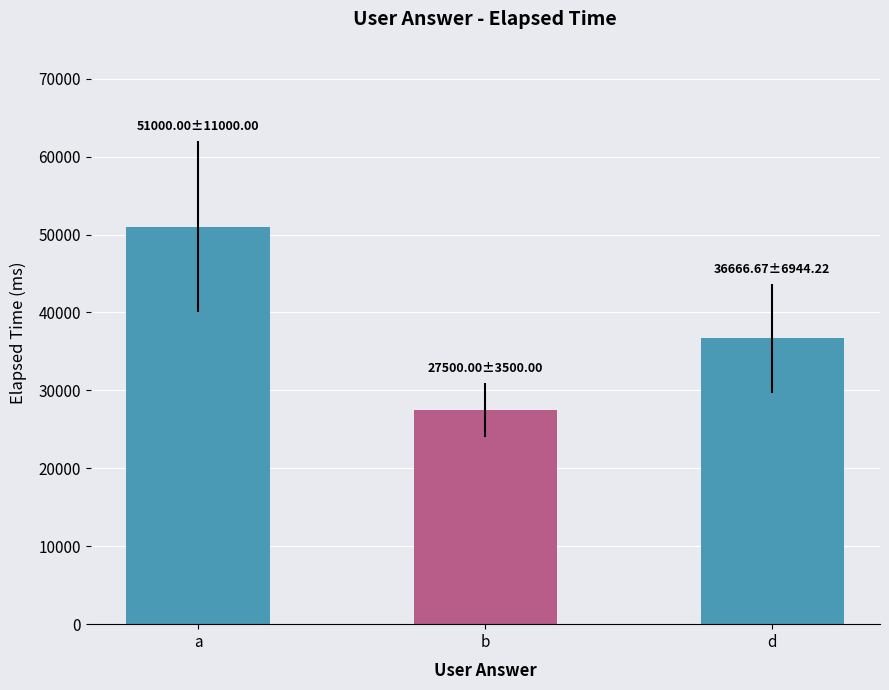

What is the value of the 1st bar from the left?

51000.0